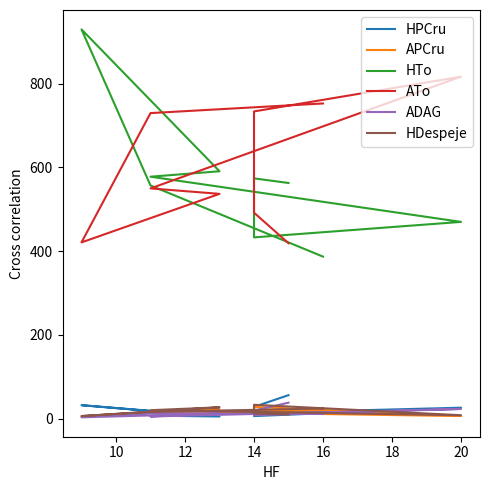

True or false: APCru and ATo cross at least once.

False